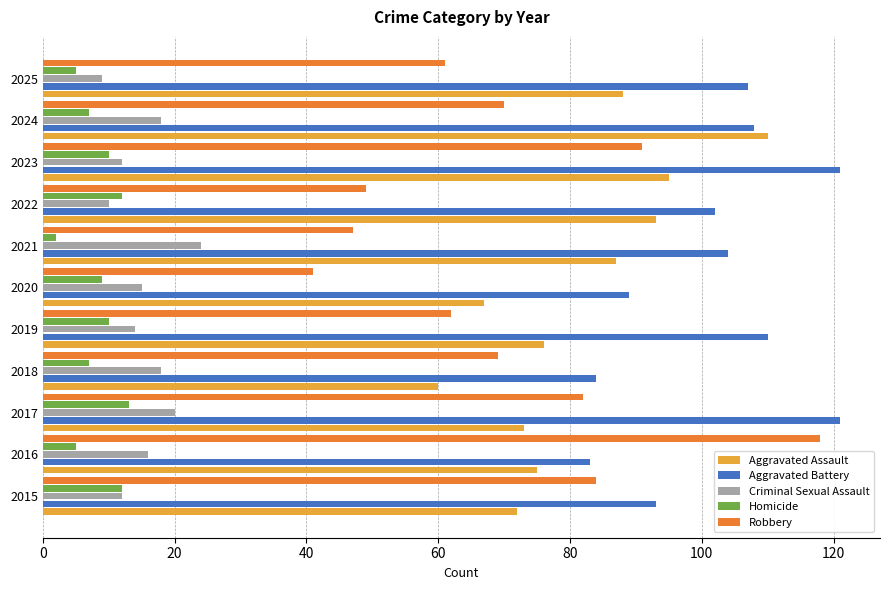

How many data points does each series have?

11